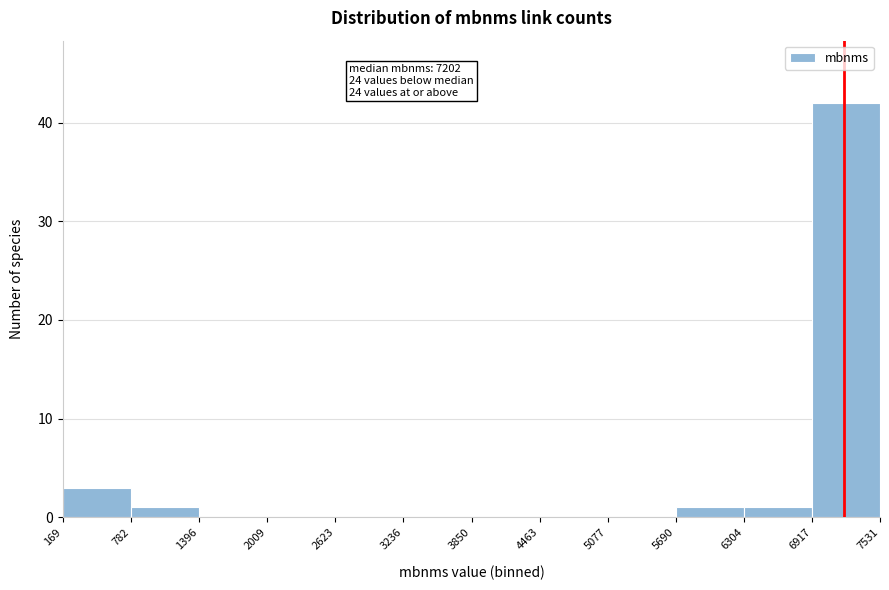

Reading right to left, list all the values displayed in this chart.

6917=42	6304=1	5690=1	5077=0	4463=0	3850=0	3236=0	2623=0	2009=0	1396=0	782=1	169=3